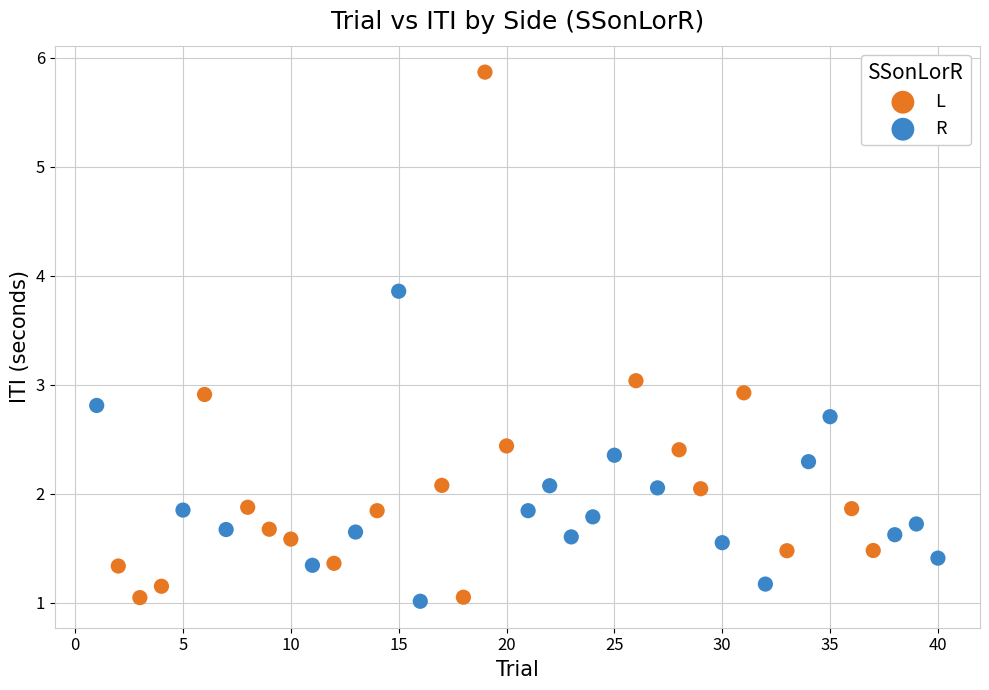

What are all the series names shown in the legend?

L, R